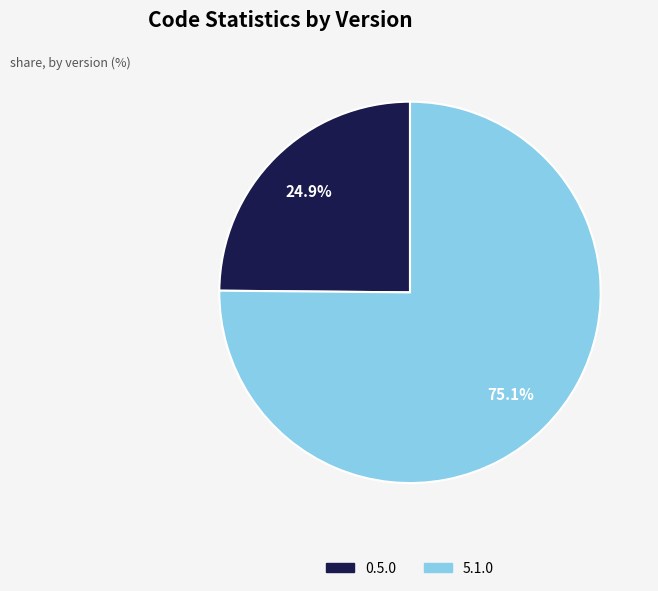

Which slice represents more than half of the pie?

5.1.0